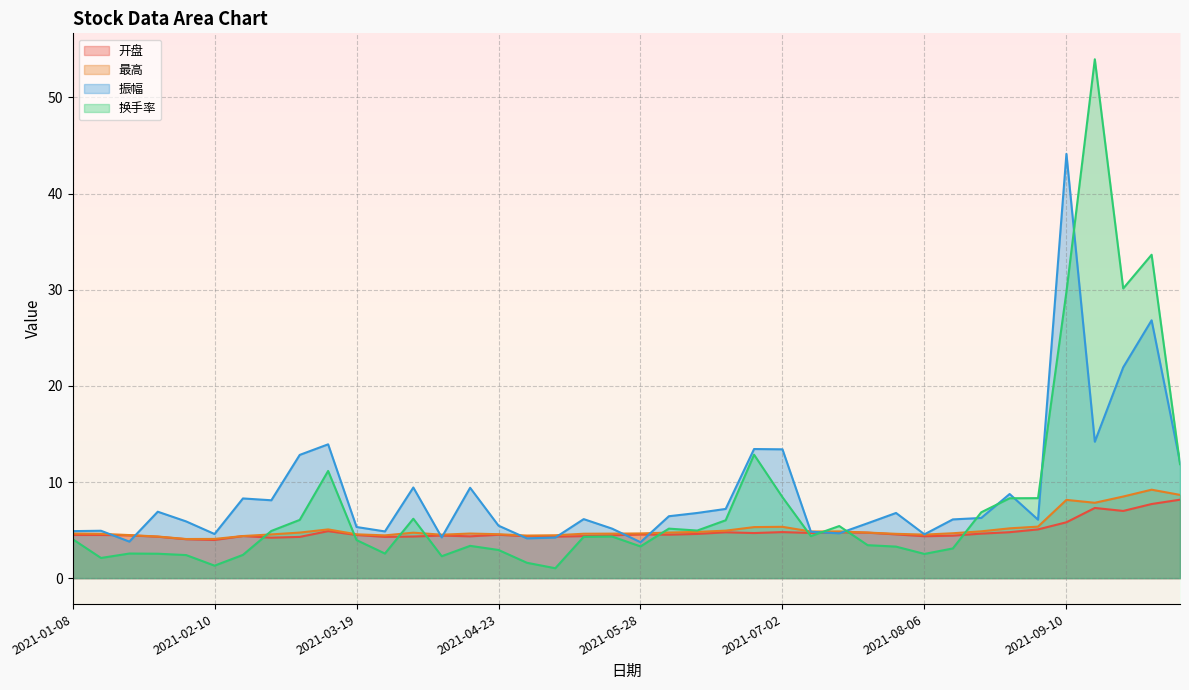

The value of 最高 at 2021-09-10 is 1.8. True or false?

False